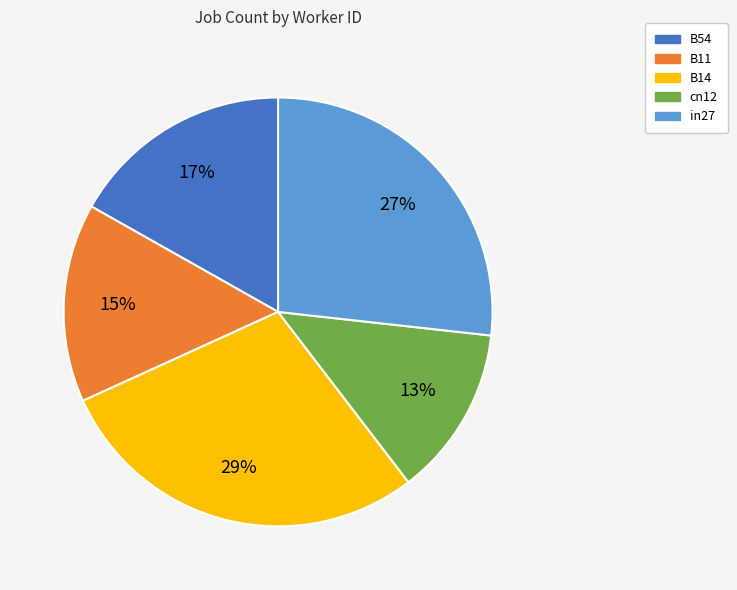

Rank the categories by value from highest to lowest.

B14, in27, B54, B11, cn12